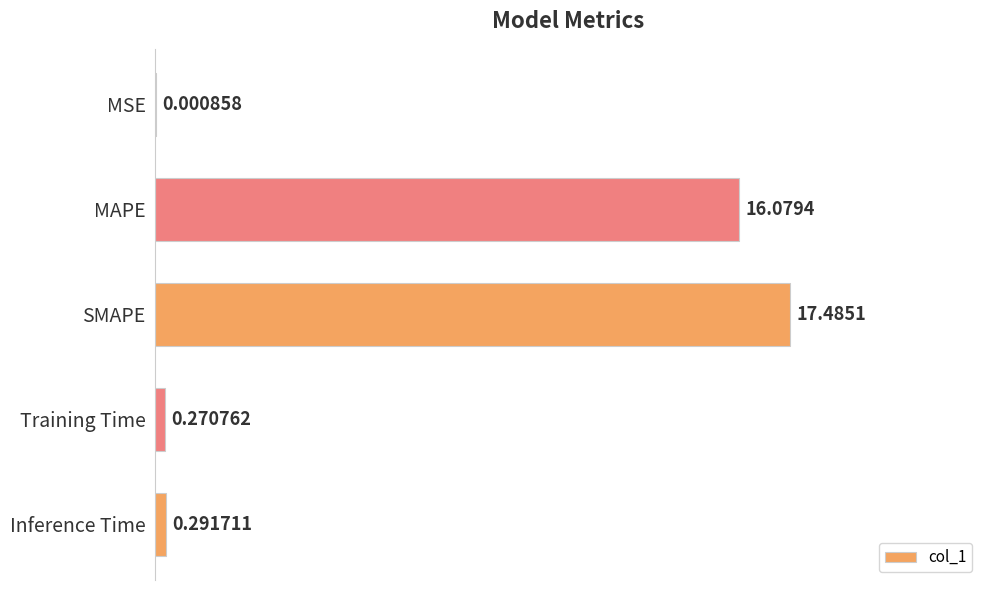

How many data points does each series have?

5